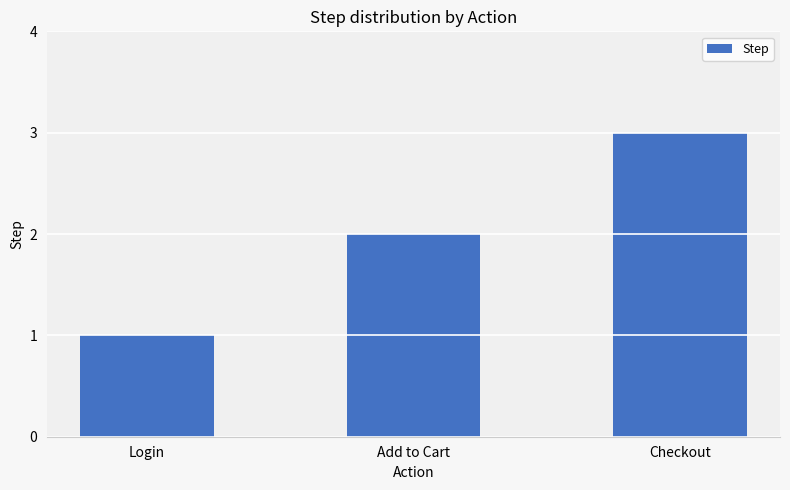

Reading left to right, what are all the values shown in this chart?

1	2	3